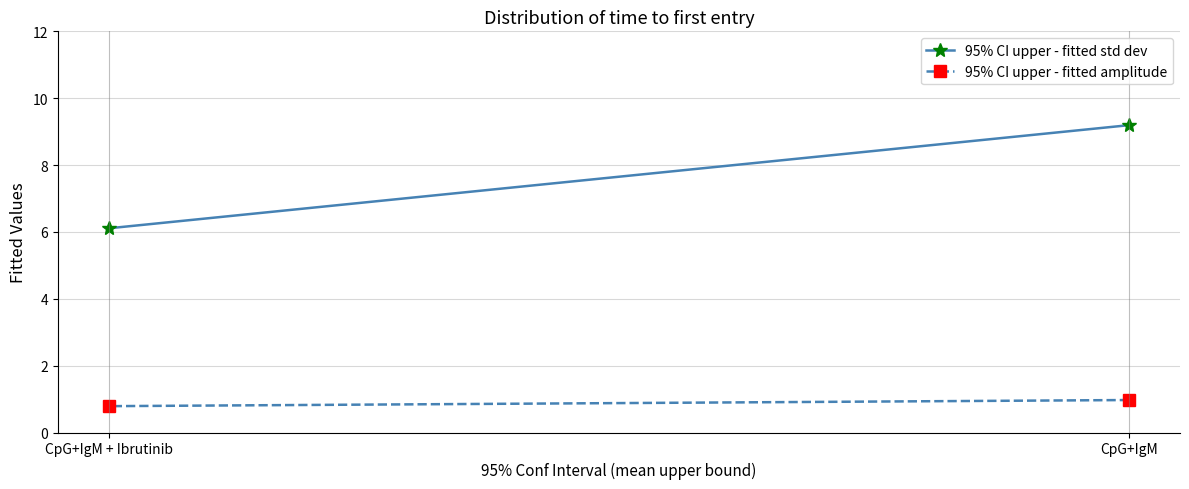

Rank the series at CpG+IgM from lowest to highest value.

95% CI upper - fitted amplitude, 95% CI upper - fitted std dev